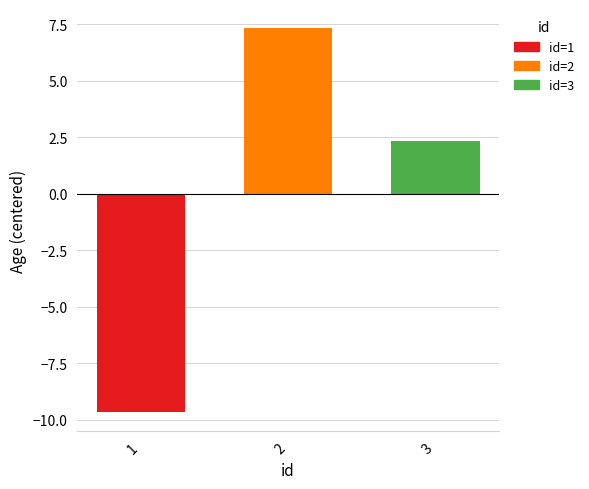

What is the greatest value displayed?

7.3